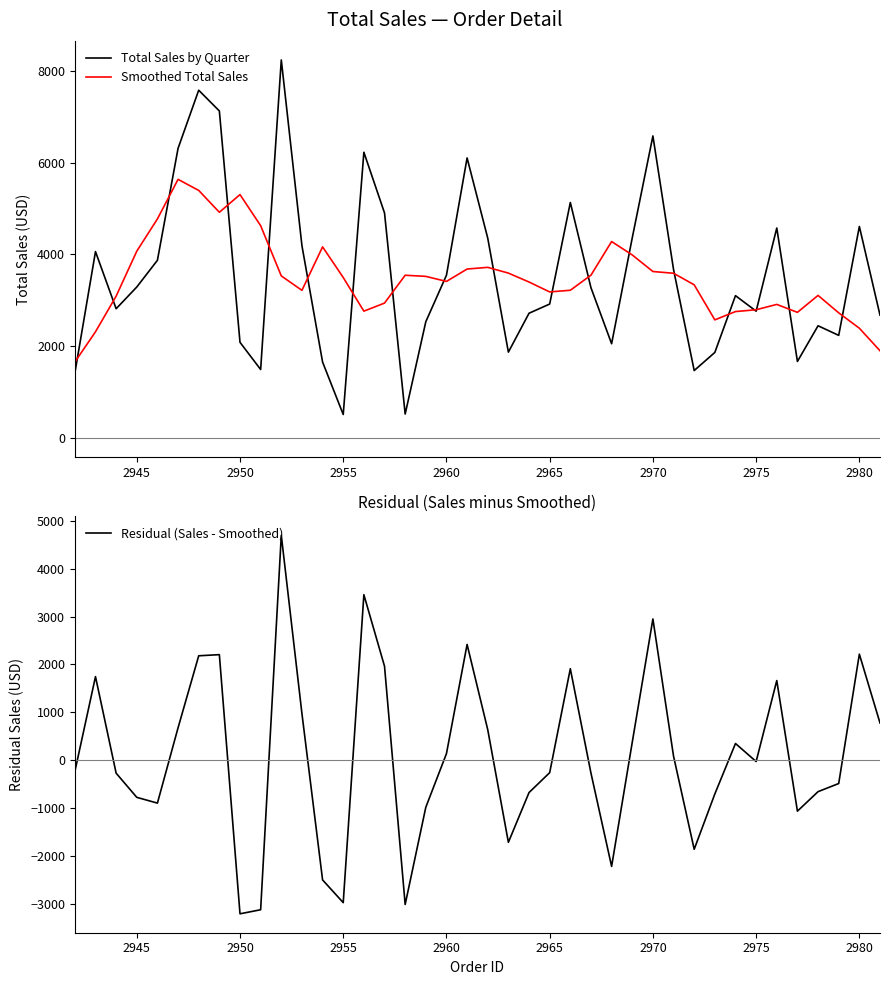

Which series has the largest range (max minus min)?

Residual (Sales - Smoothed)